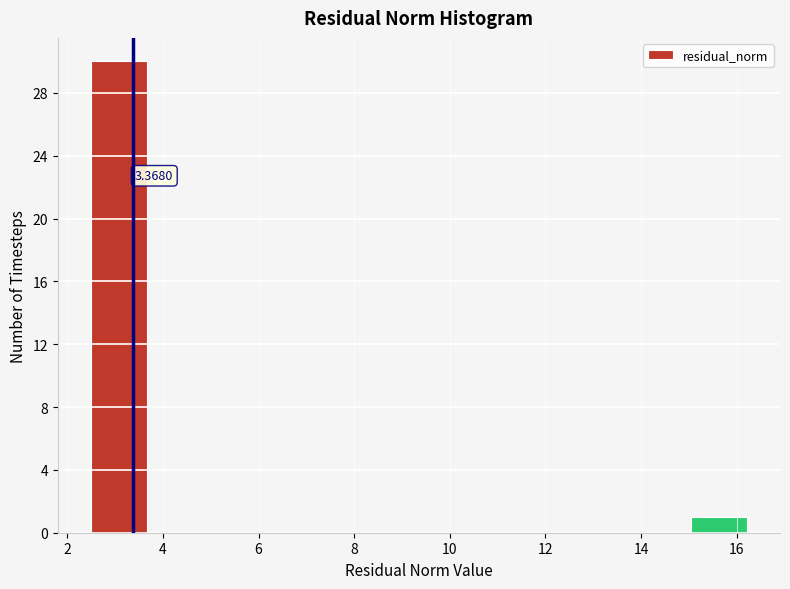

Which range on the x-axis has the tallest bar?

2.4 to 3.8